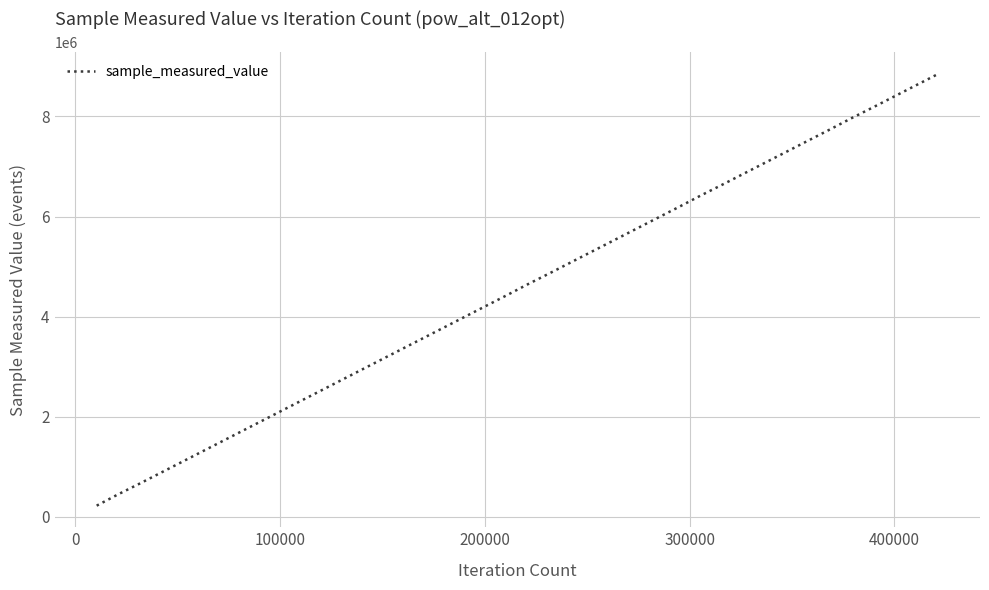

What is the minimum value shown in the chart?

222217